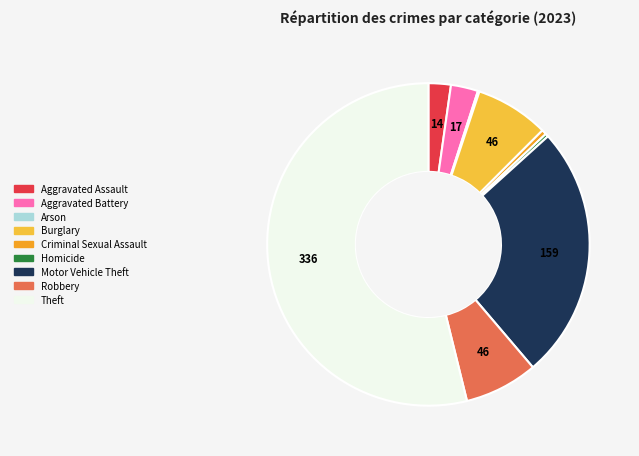

Between Homicide and Aggravated Assault, which is larger?

Aggravated Assault